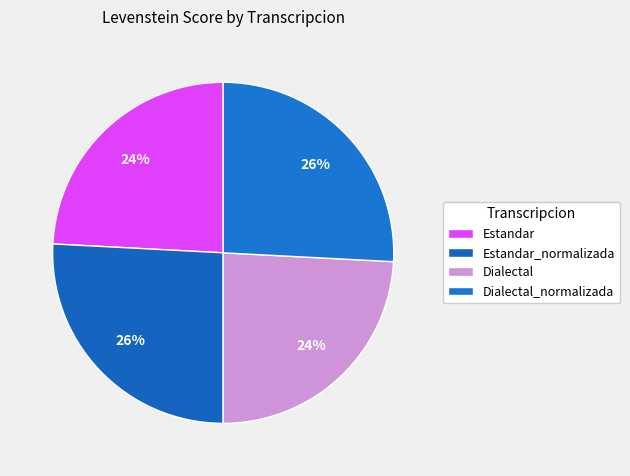

What is the smallest slice in the pie chart?

Estandar